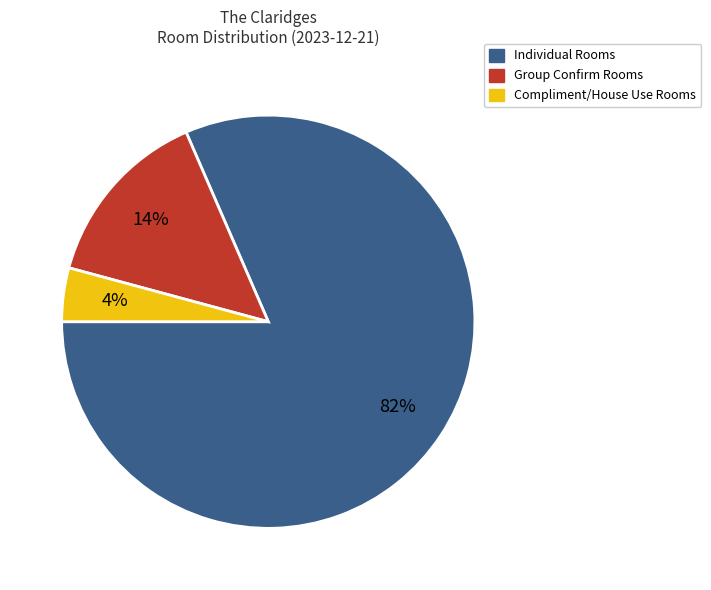

What is the ratio of the value at Compliment/House Use Rooms to the value at Group Confirm Rooms?

0.3